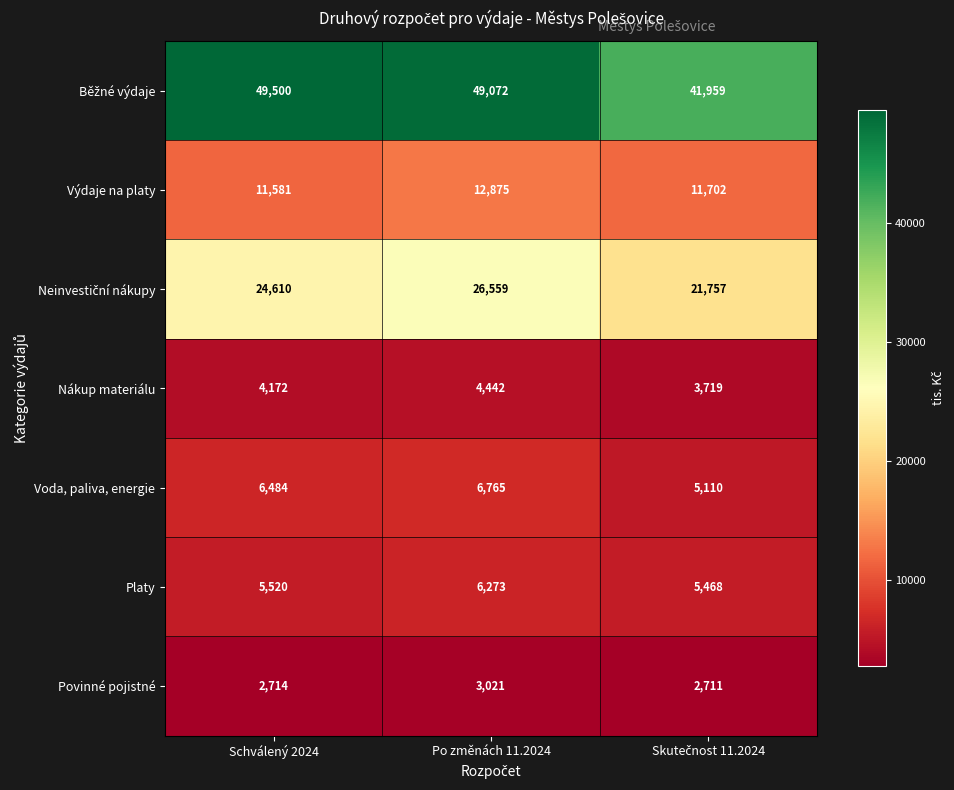

What is the total value across all series at Schválený 2024?

104581